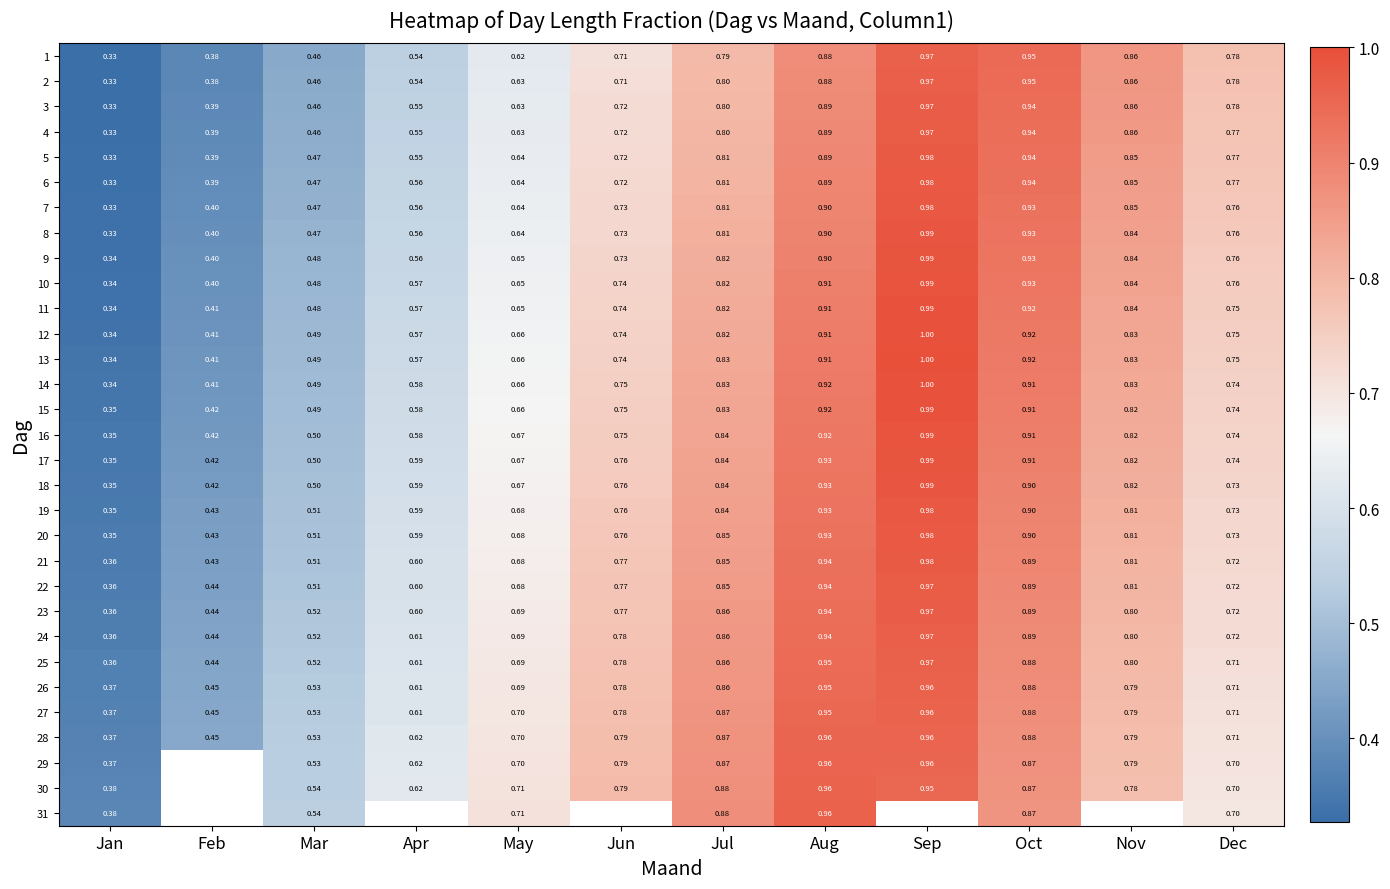

What is the sum of the 17 values at Oct and Sep?

1.9